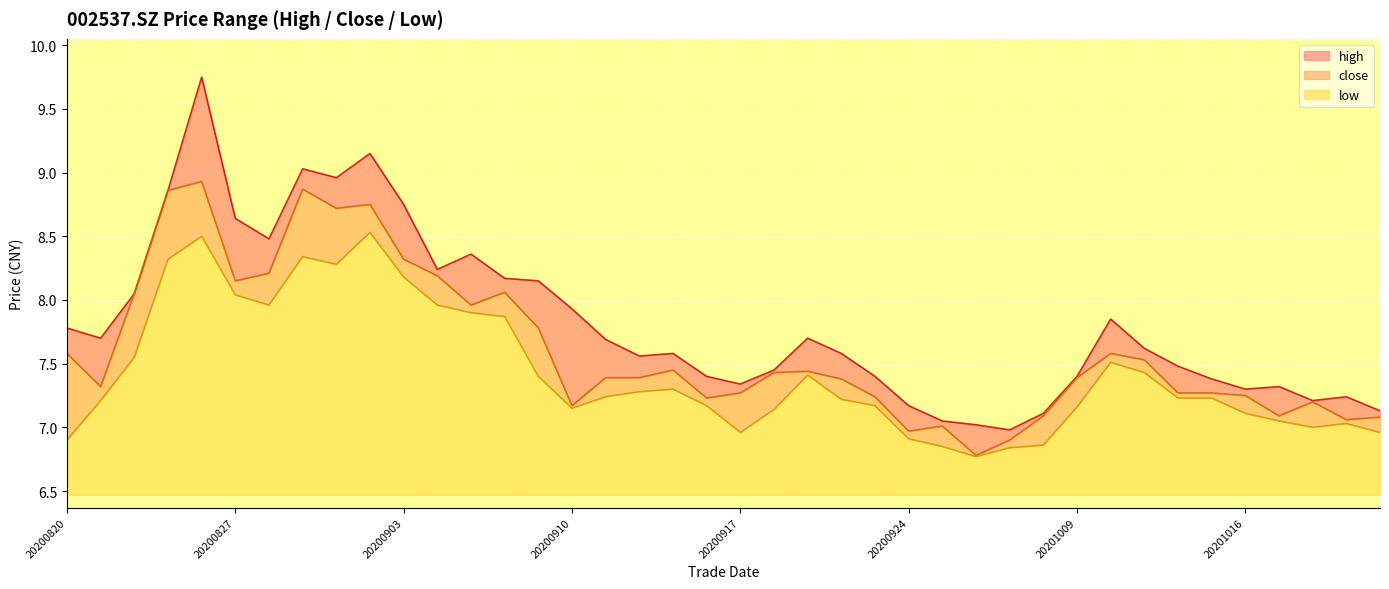

What are all the series names shown in the legend?

high, close, low